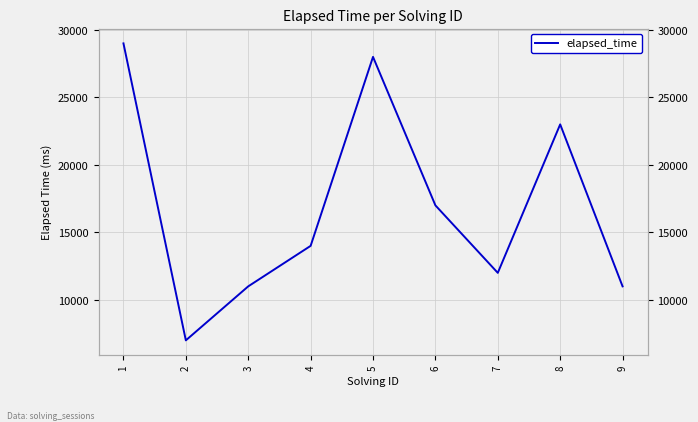

The value at 7 is 6263. True or false?

False